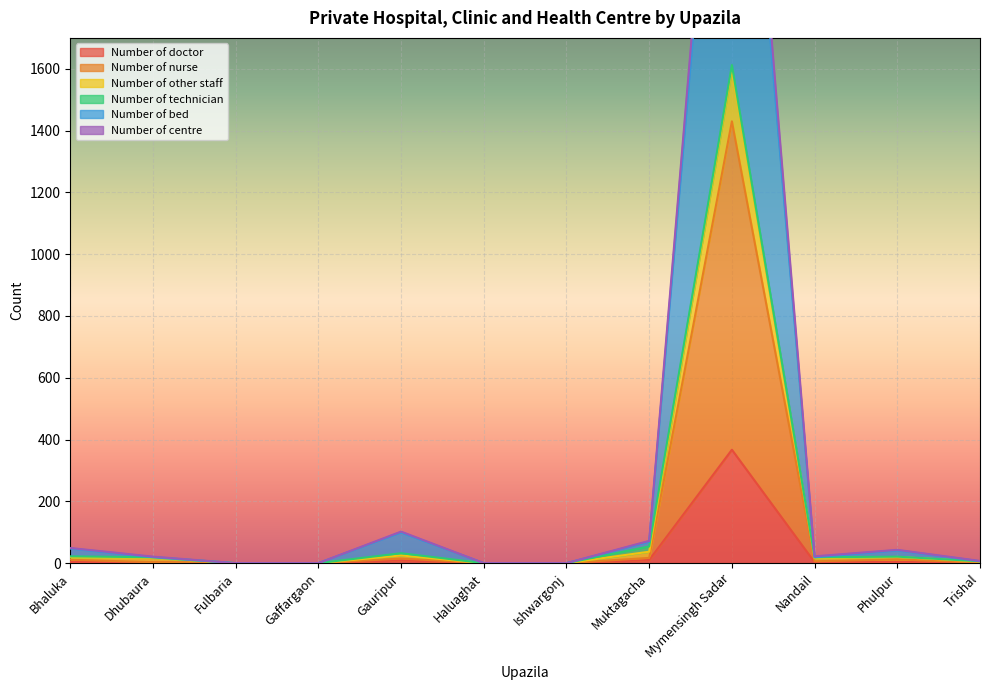

The value of Number of doctor at Mymensingh Sadar is 515. True or false?

False